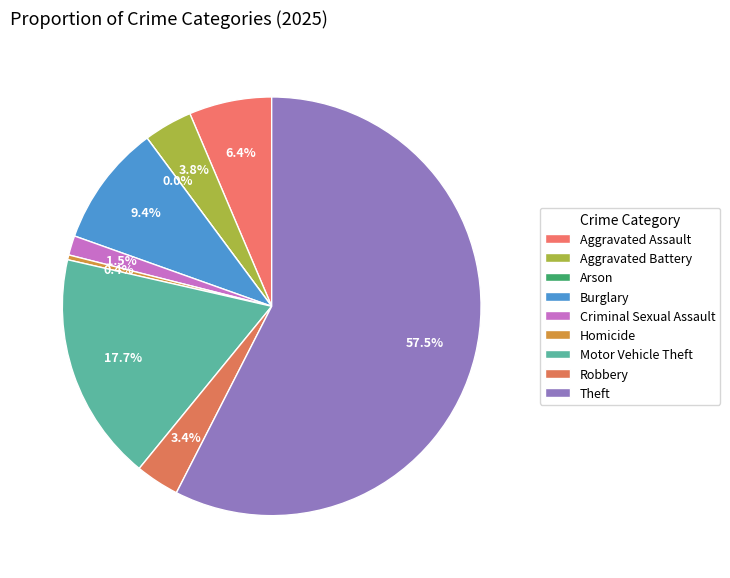

Between Arson and Motor Vehicle Theft, which is larger?

Motor Vehicle Theft